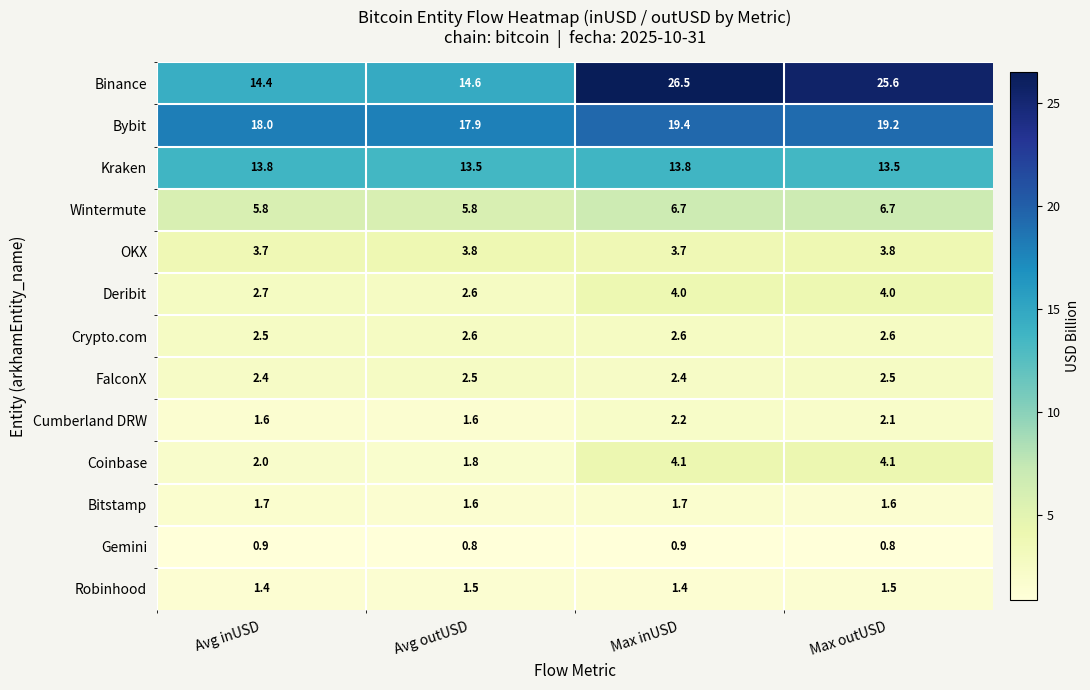

At how many categories does at least one series exceed 24?

2